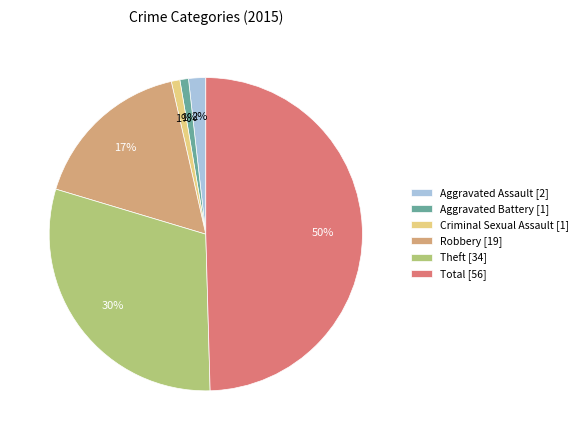

To the nearest percent, what is the difference between the Total [56] and Aggravated Battery [1] slice percentages?

49%